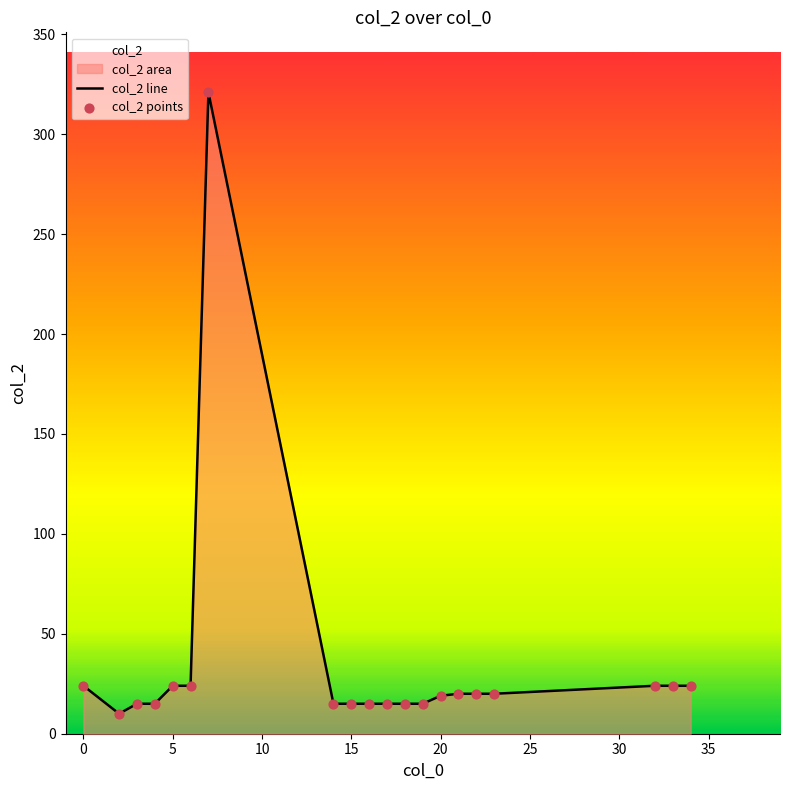

Which series contains the lowest Y value?

col_2 line